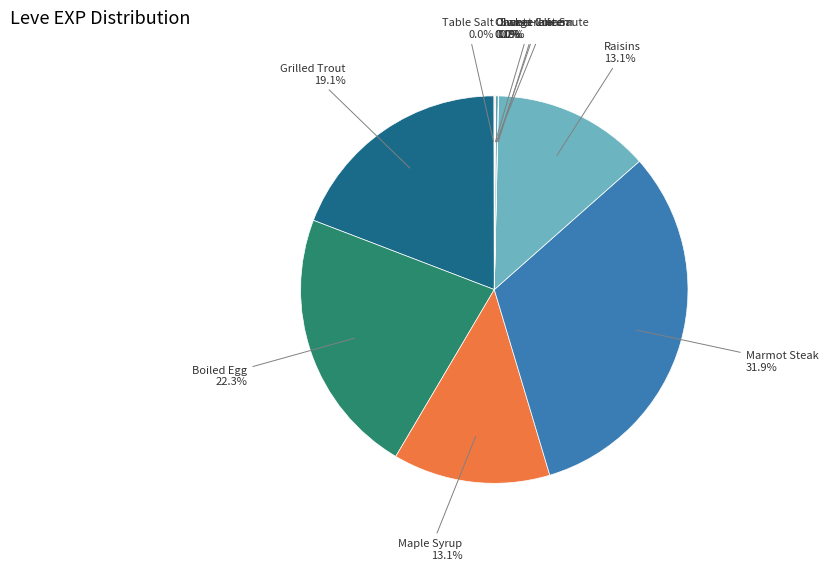

Does Boiled Egg account for over 50% of the chart?

No